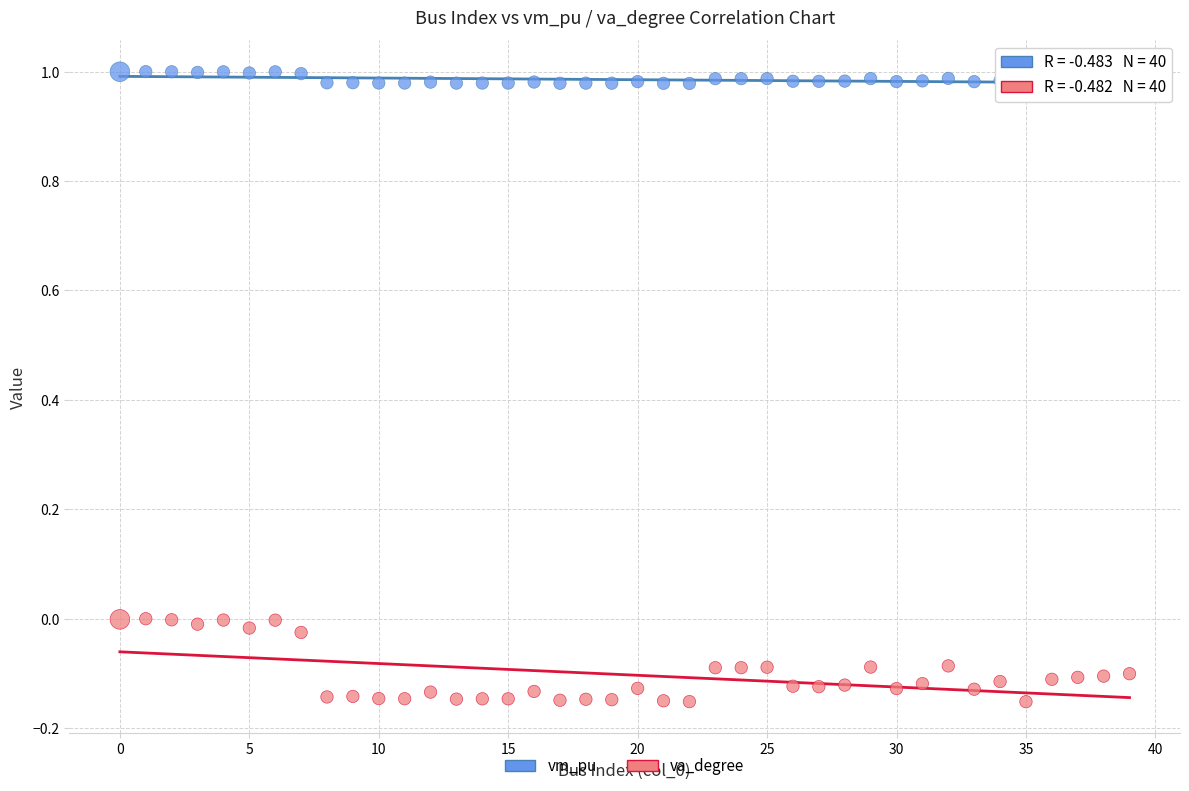

What are all the series names shown in the legend?

vm_pu, va_degree